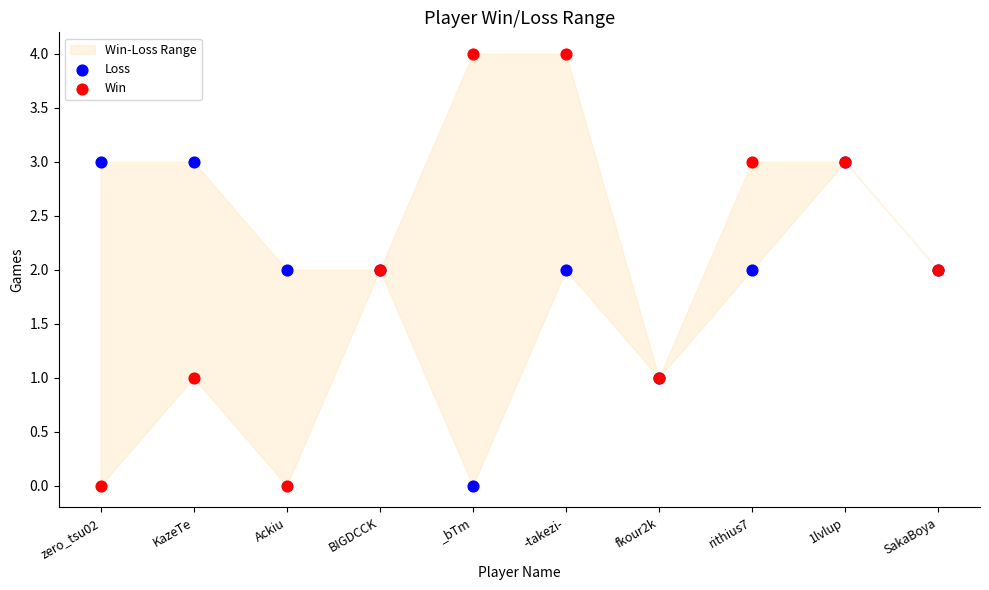

Which series contains the highest Y value?

Win